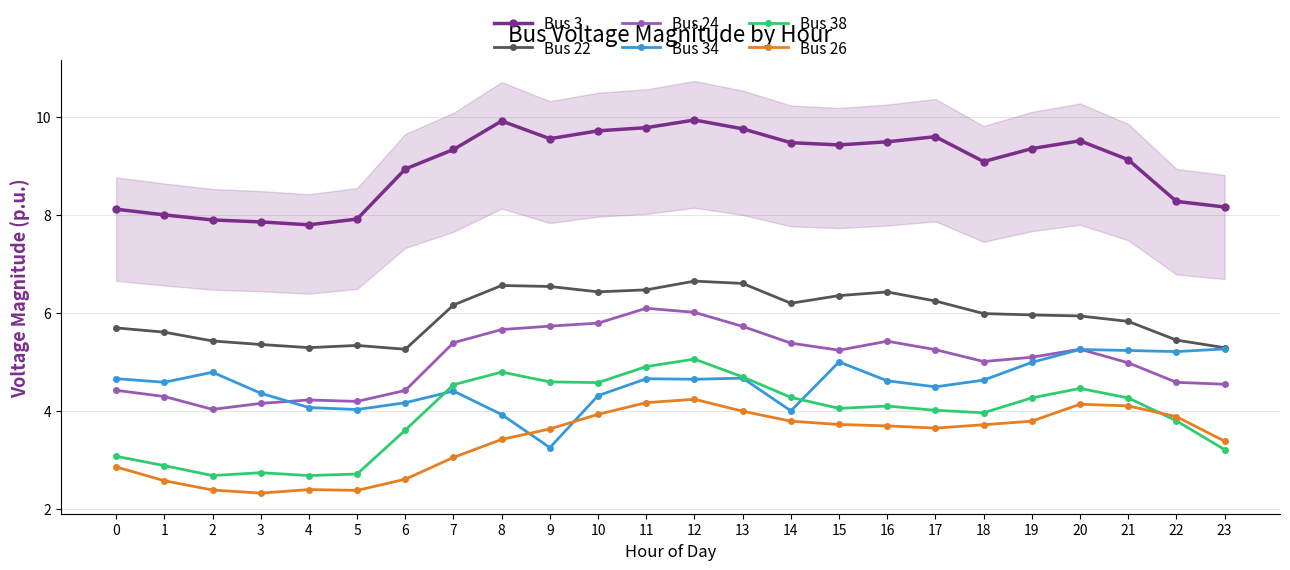

What is the spread (max minus min) of values at 22?

4.5